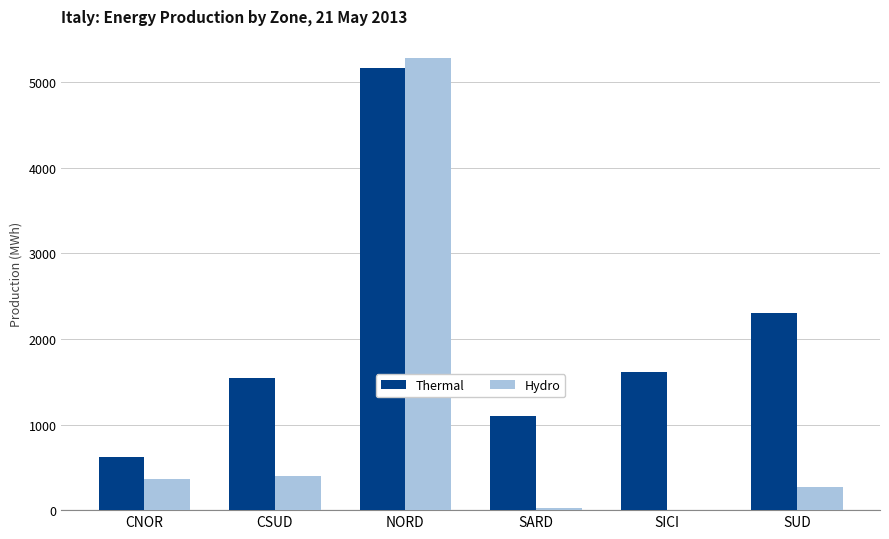

True or false: Thermal has a value of 2501 at CSUD.

False